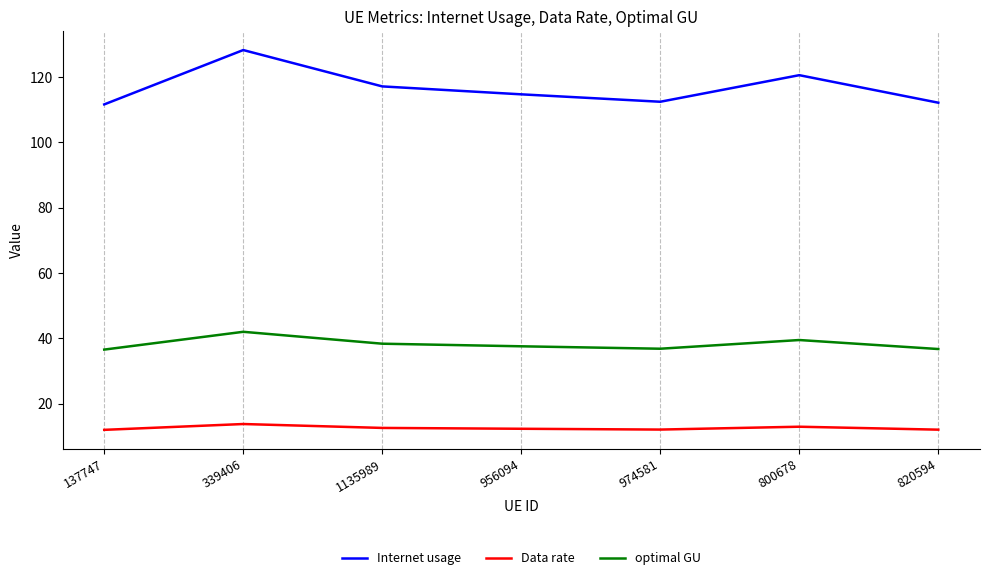

Is it true that optimal GU equals 23.1 at 956094?

False